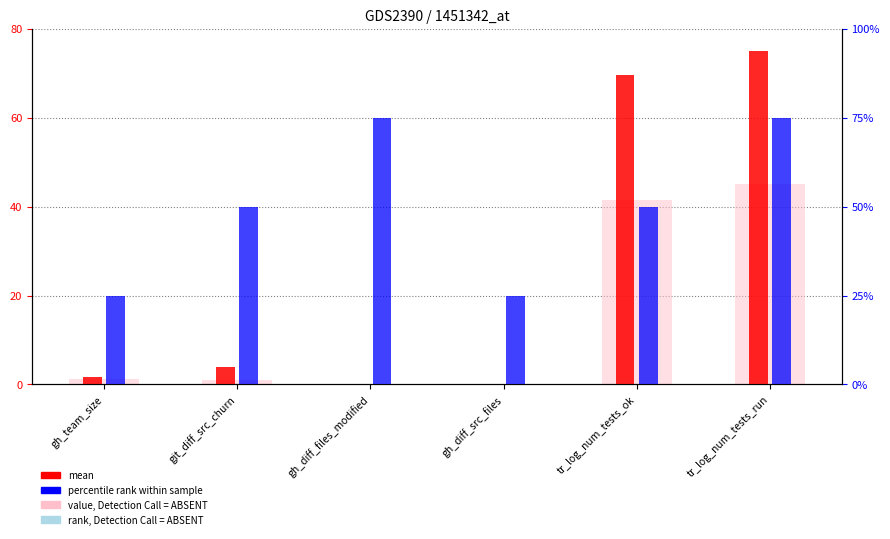

How many bars are there in each group?

3